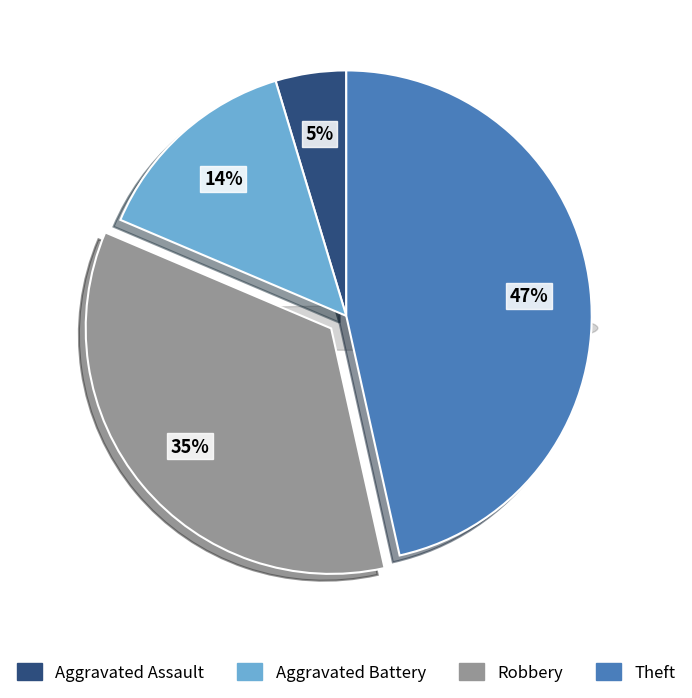

Rank the categories by value from lowest to highest.

Aggravated Assault, Aggravated Battery, Robbery, Theft